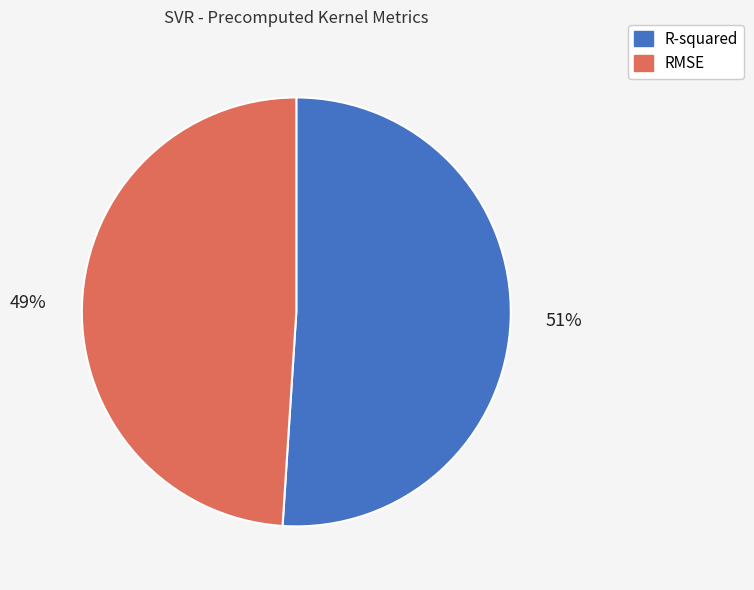

What percentage is the RMSE slice, to the nearest percent?

49%